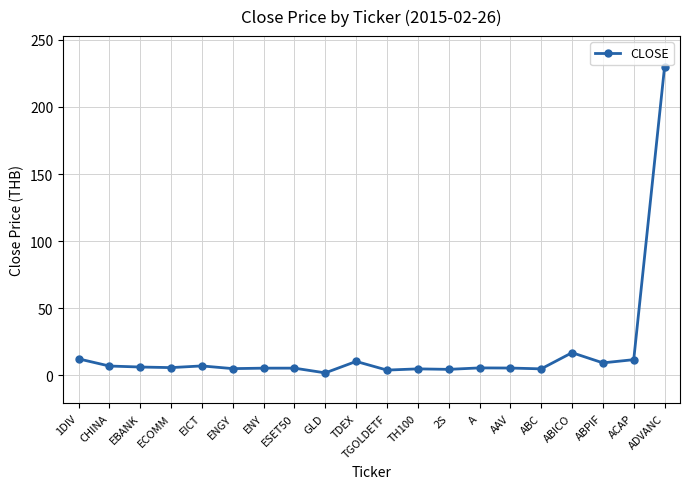

True or false: there are more than 0 points higher than both neighbors.

True